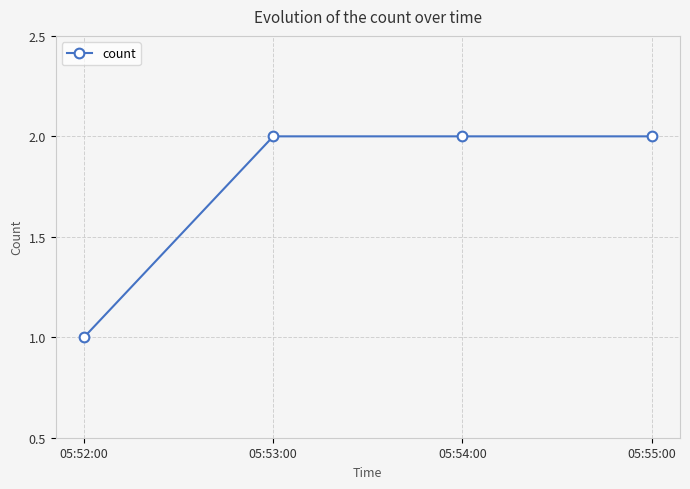

True or false: there are more than 1 points higher than both neighbors.

False